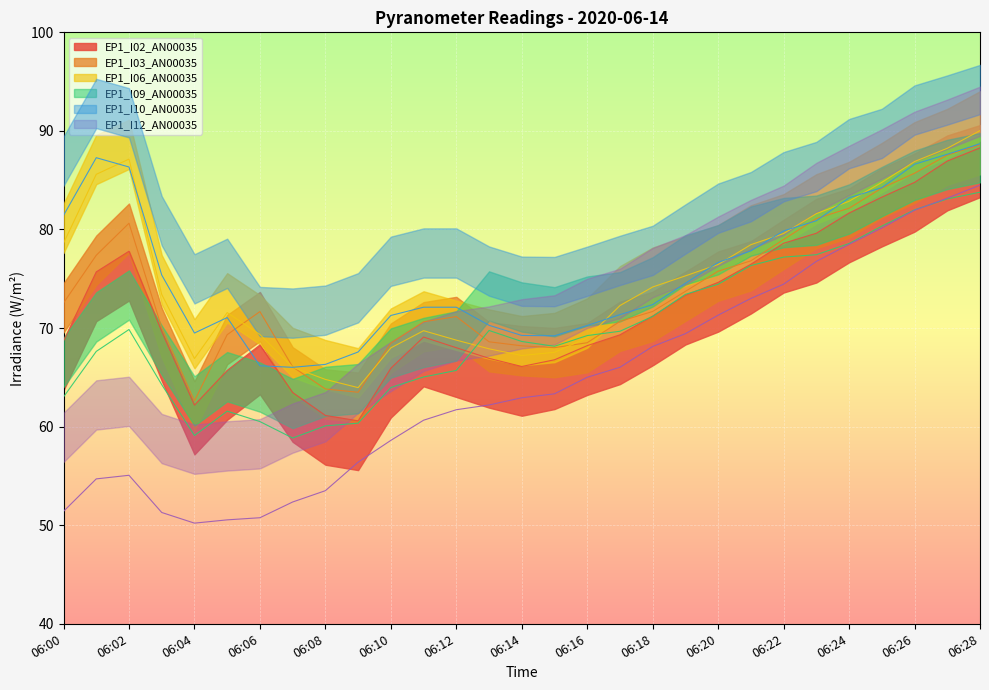

Which series has the widest spread of values?

EP1_I12_AN00035